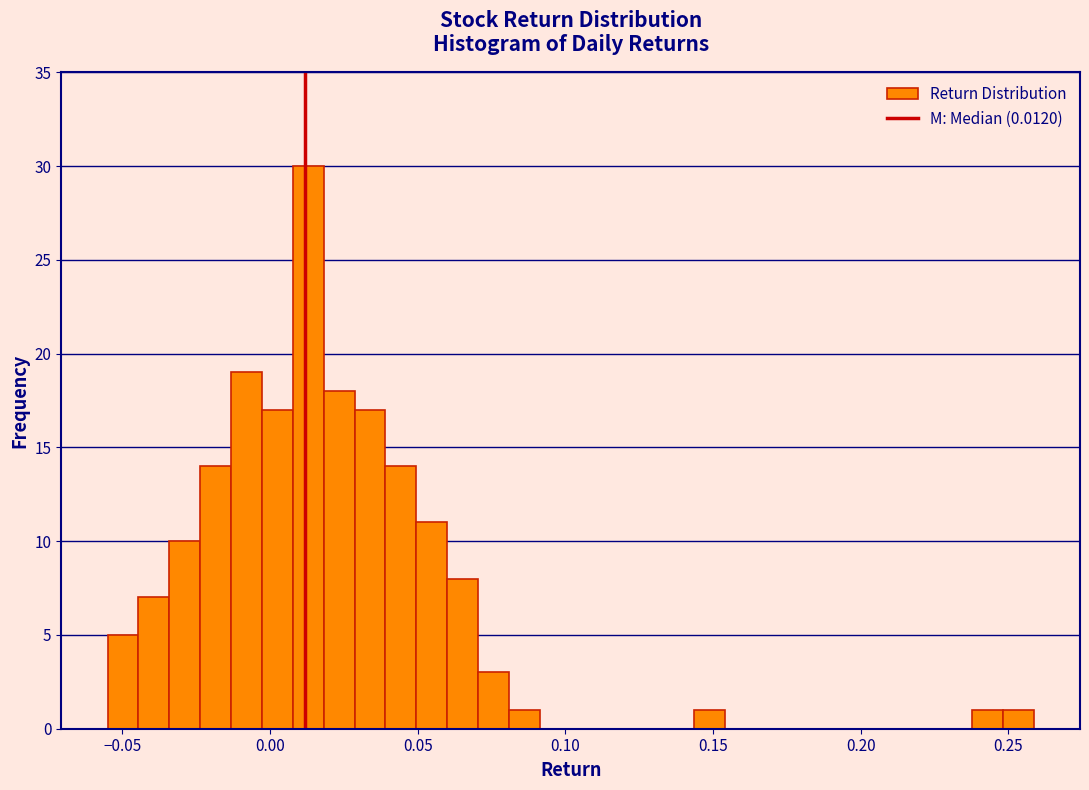

Read against the x-axis, roughly where is the centre of the tallest bar?

0.015